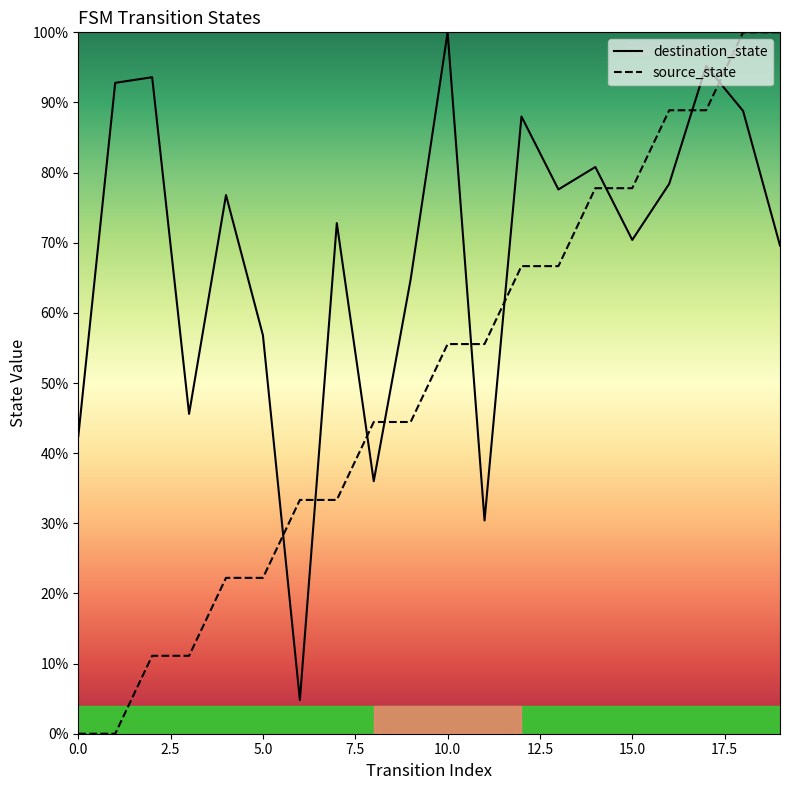

List the series in order of their peak value, highest first.

destination_state, source_state